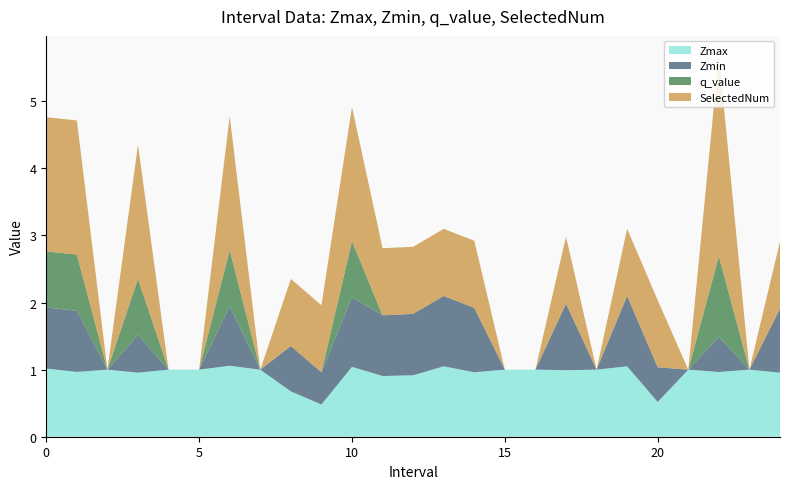

Reading right to left, list all the values displayed in this chart.

Zmax: 1.0	1.0	1.0	1.0	0.5	1.0	1.0	1.0	1.0	1.0	1.0	1.0	0.9	0.9	1.0	0.5	0.7	1.0	1.1	1.0	1.0	1.0	1.0	1.0	1.0
Zmin: 1.0	0.0	0.5	0.0	0.5	1.0	0.0	1.0	0.0	0.0	1.0	1.0	0.9	0.9	1.0	0.5	0.7	0.0	0.9	0.0	0.0	0.6	0.0	0.9	0.9
q_value: 0.0	0.0	1.2	0.0	0.0	0.0	0.0	0.0	0.0	0.0	0.0	0.0	0.0	0.0	0.8	0.0	0.0	0.0	0.8	0.0	0.0	0.8	0.0	0.8	0.8
SelectedNum: 1.0	0.0	3.0	0.0	1.0	1.0	0.0	1.0	0.0	0.0	1.0	1.0	1.0	1.0	2.0	1.0	1.0	0.0	2.0	0.0	0.0	2.0	0.0	2.0	2.0